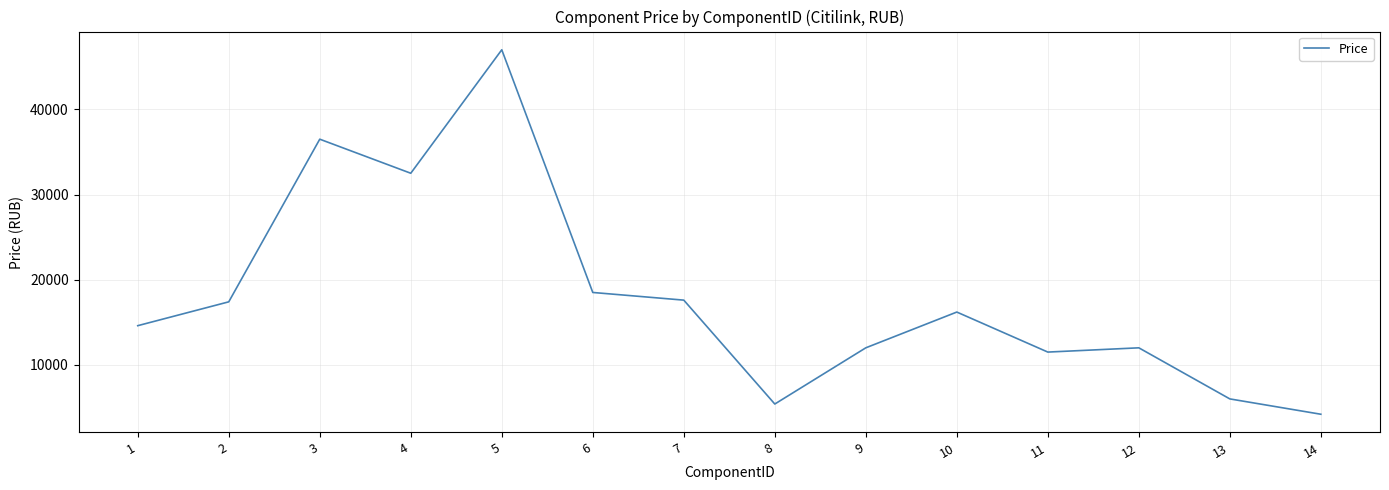

Reading left to right, list all the values displayed in this chart.

14599	17399	36499	32499	46999	18499	17599	5399	11999	16199	11499	11999	5999	4199